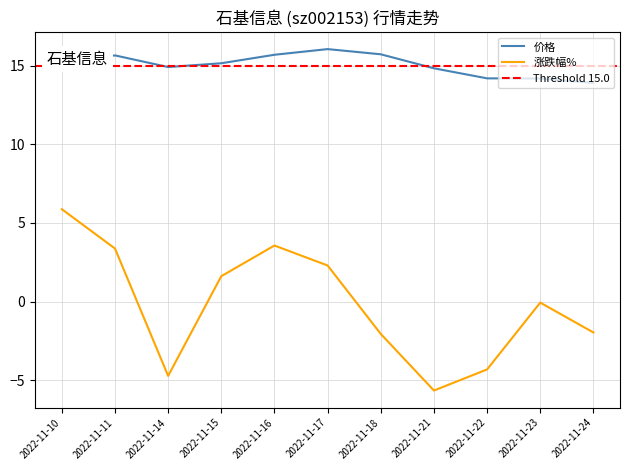

Rank the series by their maximum value, from lowest to highest.

涨跌幅%, 价格